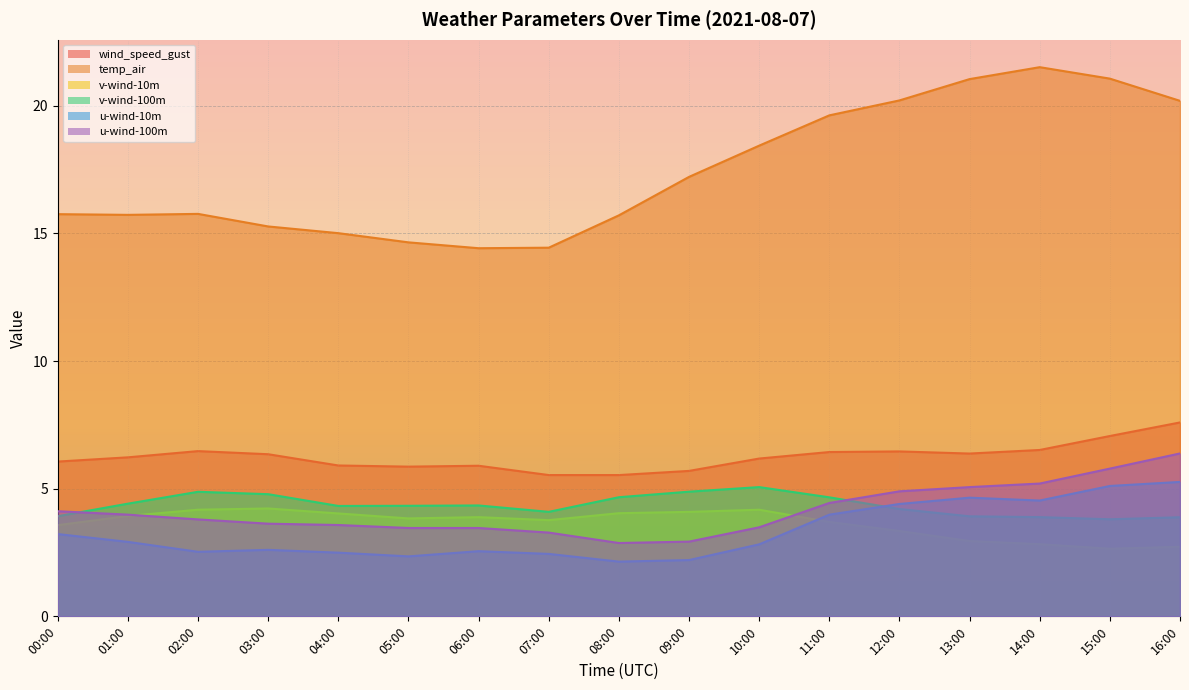

True or false: wind_speed_gust and u-wind-10m intersect in this chart.

False